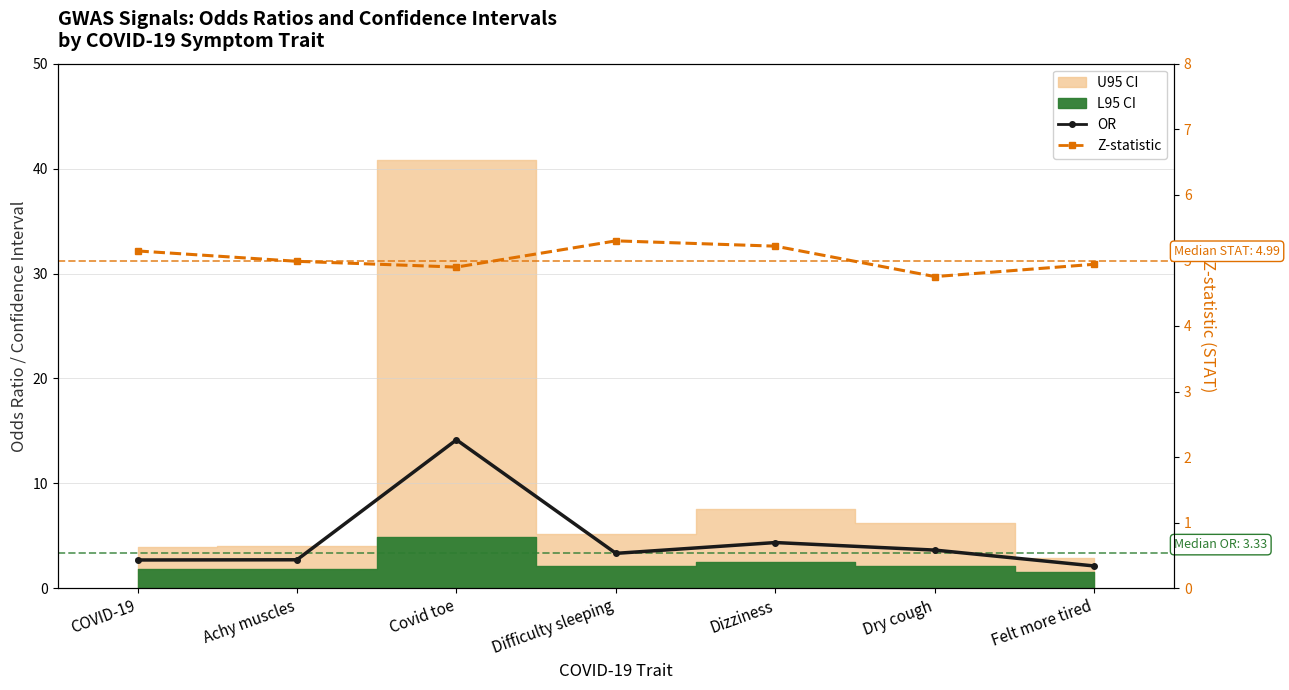

What is the label of the 3rd point from the left?

Covid toe